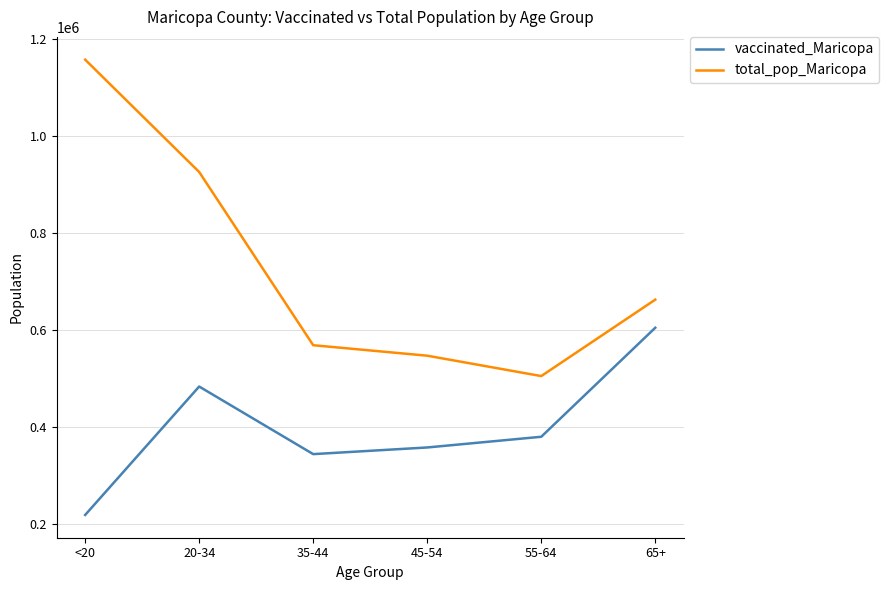

Which category has the lowest value in the vaccinated_Maricopa series?

<20